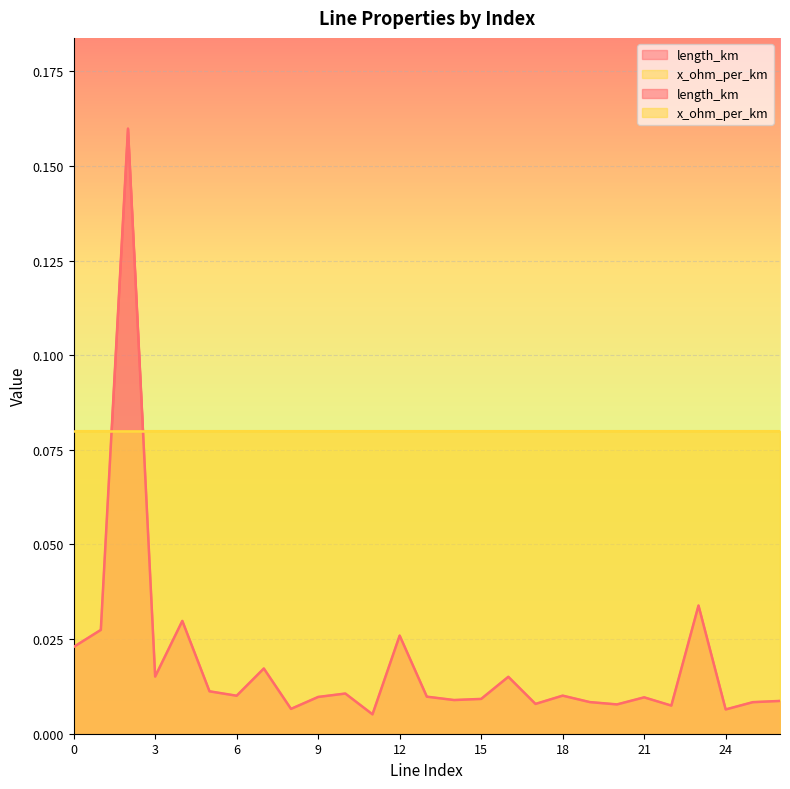

True or false: there are more than 2 points higher than both neighbors.

True